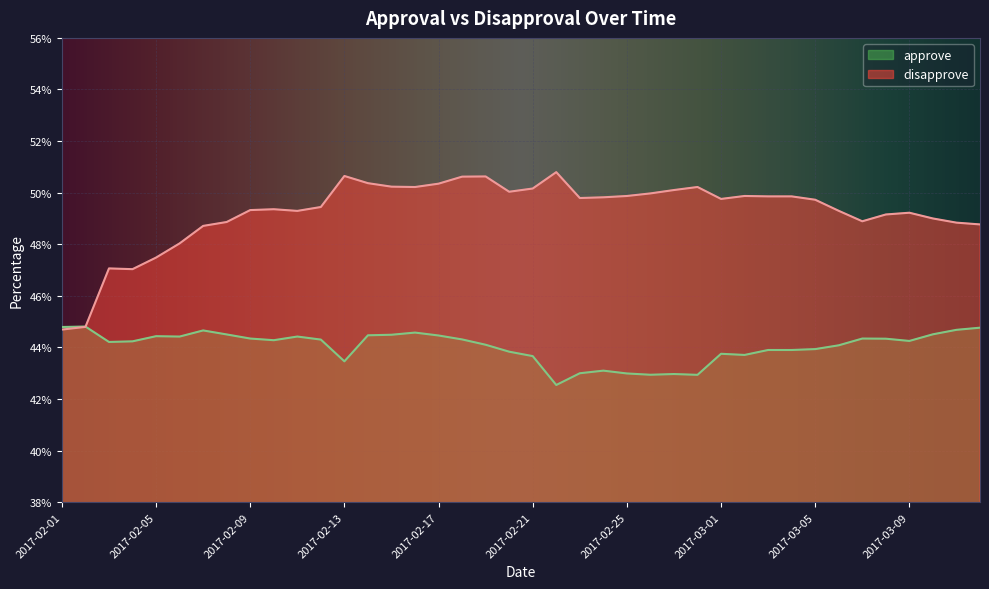

Reading left to right, list all the values displayed in this chart.

approve: 44.8	44.8	44.2	44.2	44.4	44.4	44.7	44.5	44.3	44.3	44.4	44.3	43.5	44.5	44.5	44.6	44.5	44.3	44.1	43.8	43.7	42.5	43.0	43.1	43.0	42.9	43.0	42.9	43.8	43.7	43.9	43.9	43.9	44.1	44.3	44.3	44.3	44.5	44.7	44.8
disapprove: 44.7	44.8	47.1	47.0	47.5	48.0	48.7	48.9	49.3	49.4	49.3	49.4	50.6	50.4	50.2	50.2	50.3	50.6	50.6	50.0	50.2	50.8	49.8	49.8	49.9	50.0	50.1	50.2	49.8	49.9	49.9	49.9	49.7	49.3	48.9	49.2	49.2	49.0	48.8	48.8